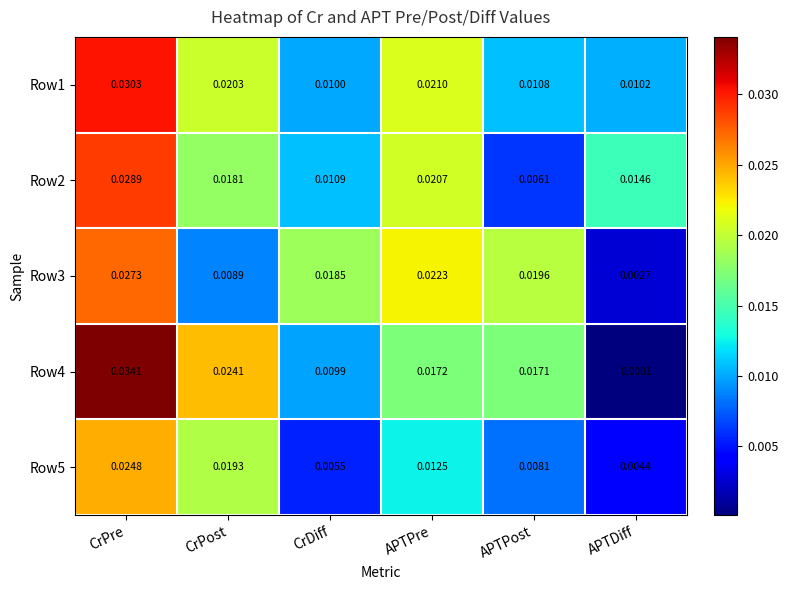

At which category is the sum across all series the highest?

CrPre